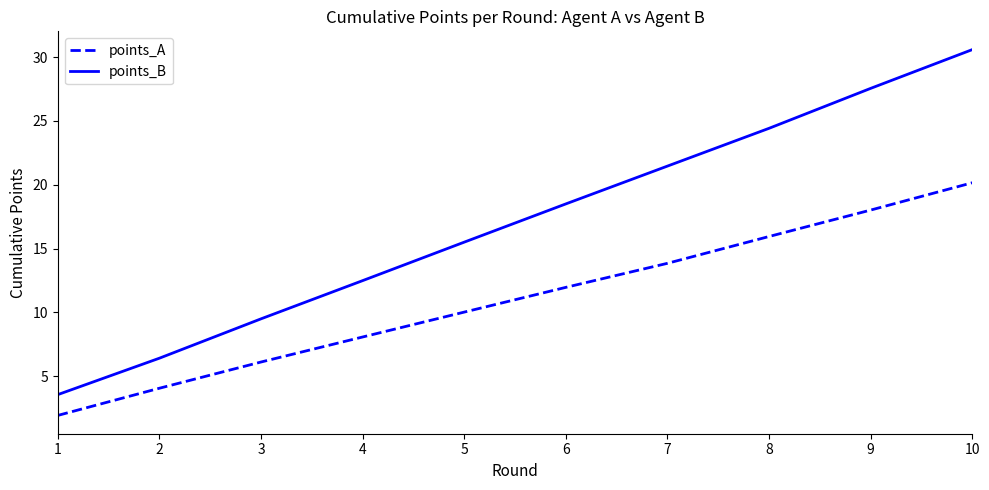

At which category is the sum across all series the highest?

10